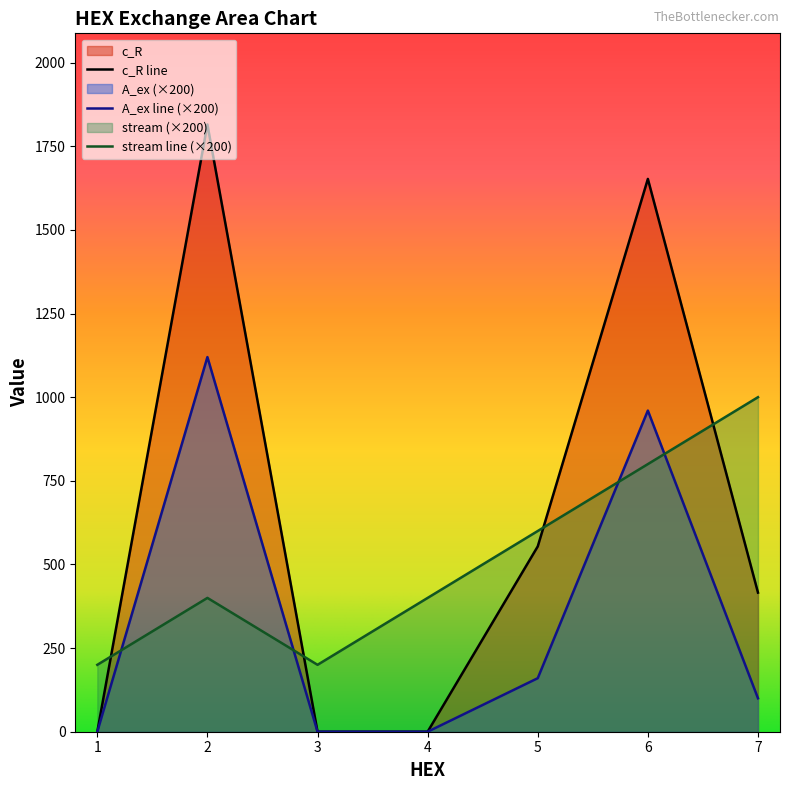

At which label does c_R first exceed 415?

2